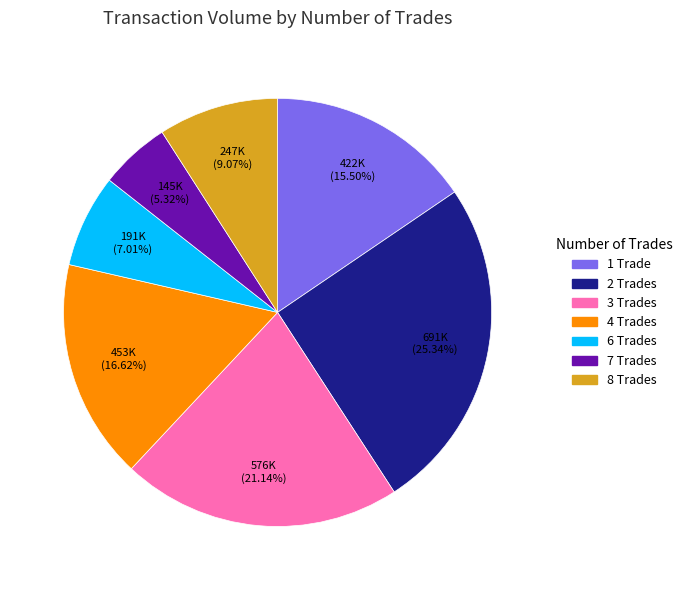

Which category has the biggest portion of the pie?

2 Trades